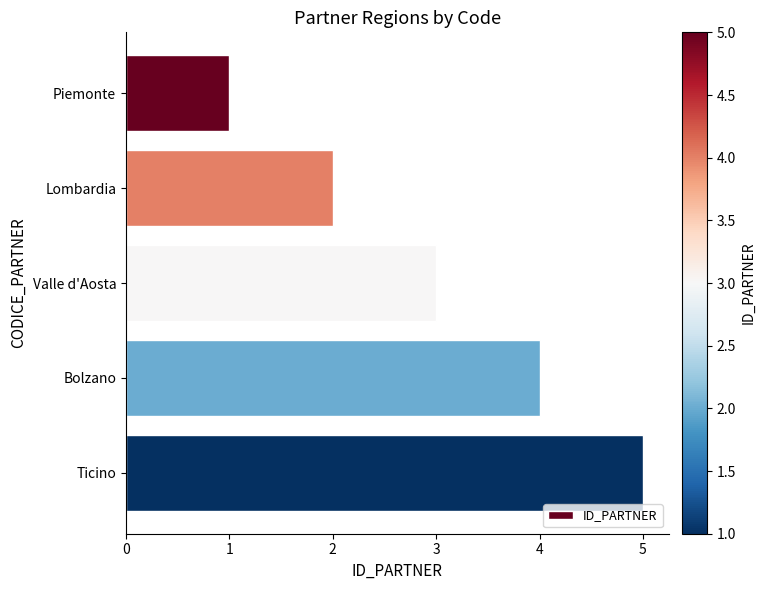

Rank the categories by value from lowest to highest.

Piemonte, Lombardia, Valle d'Aosta, Bolzano, Ticino